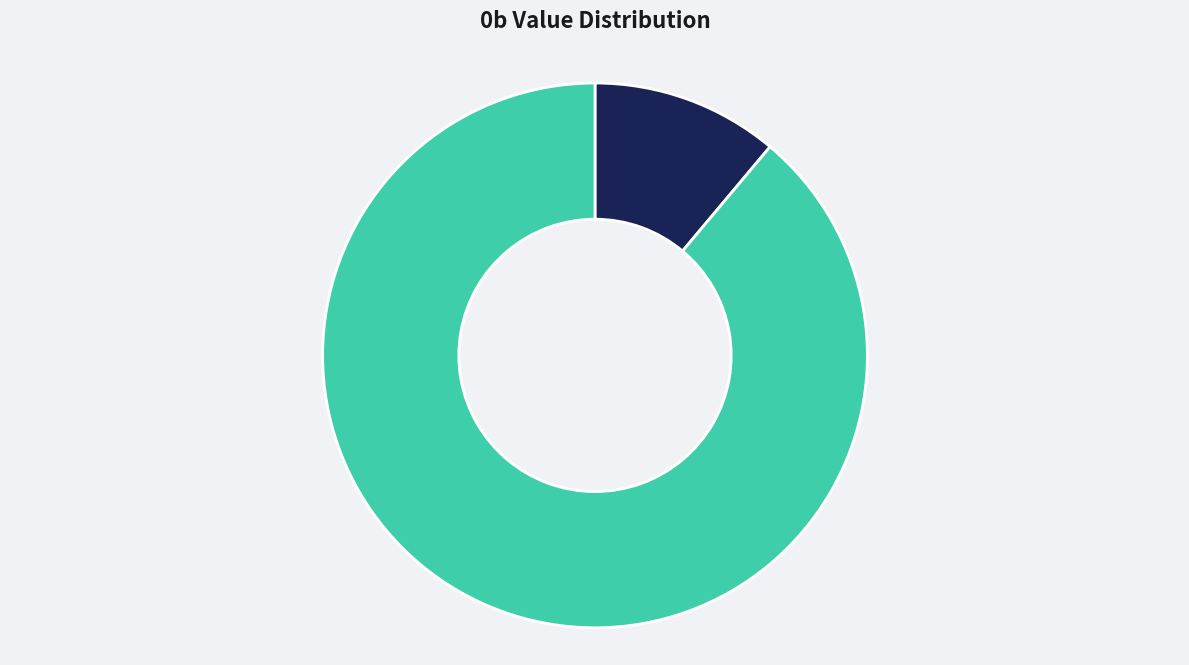

How many segments does this pie chart have?

2